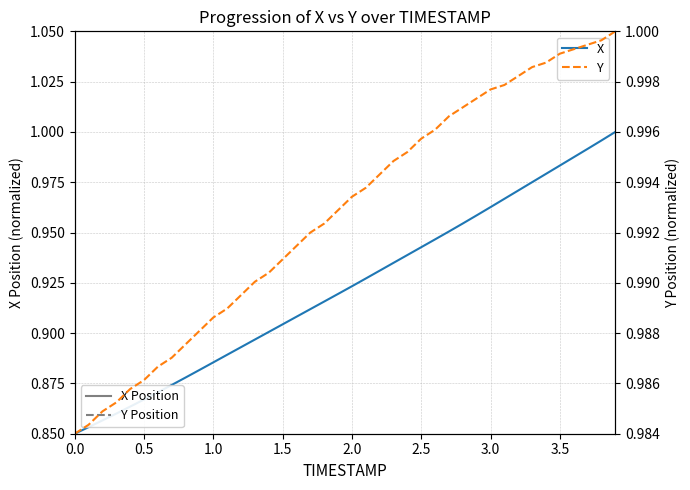

Is this an area chart (filled region under the line)?

No